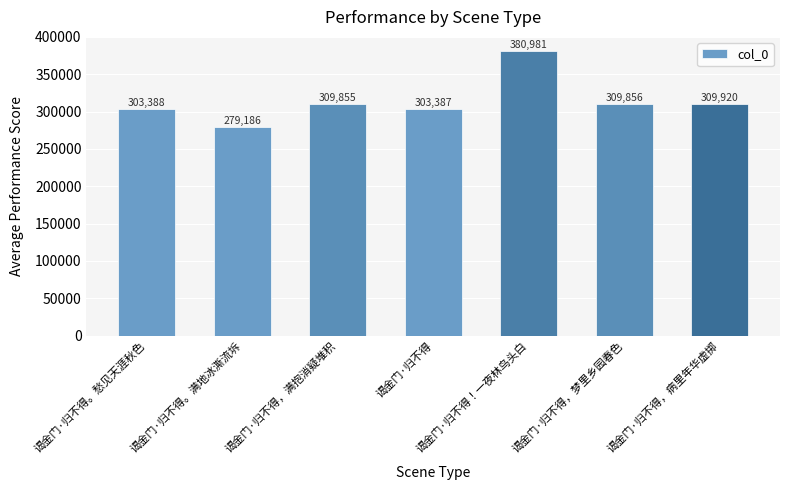

Where is the data nearest to the value 330083?

谒金门·归不得，病里年华虚掷